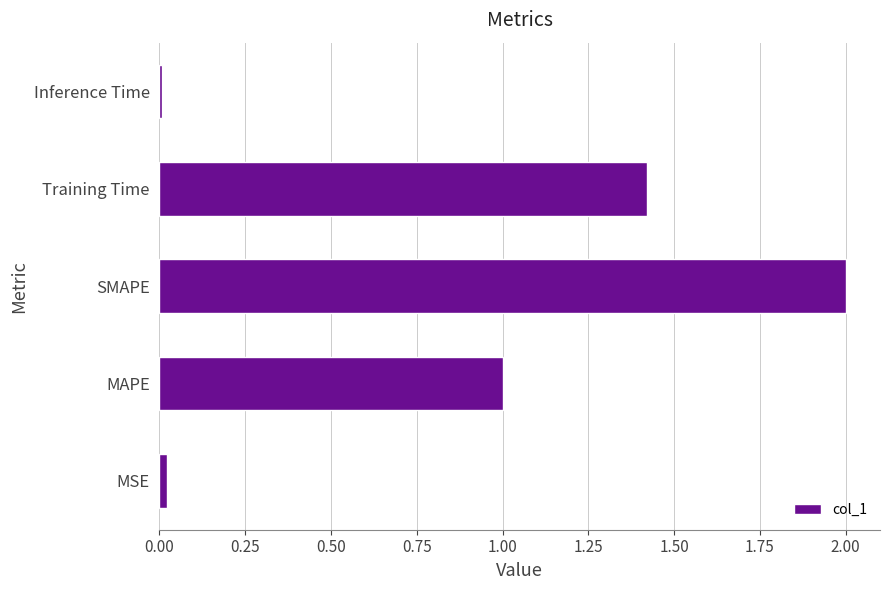

Which label corresponds to the largest value in the chart?

SMAPE